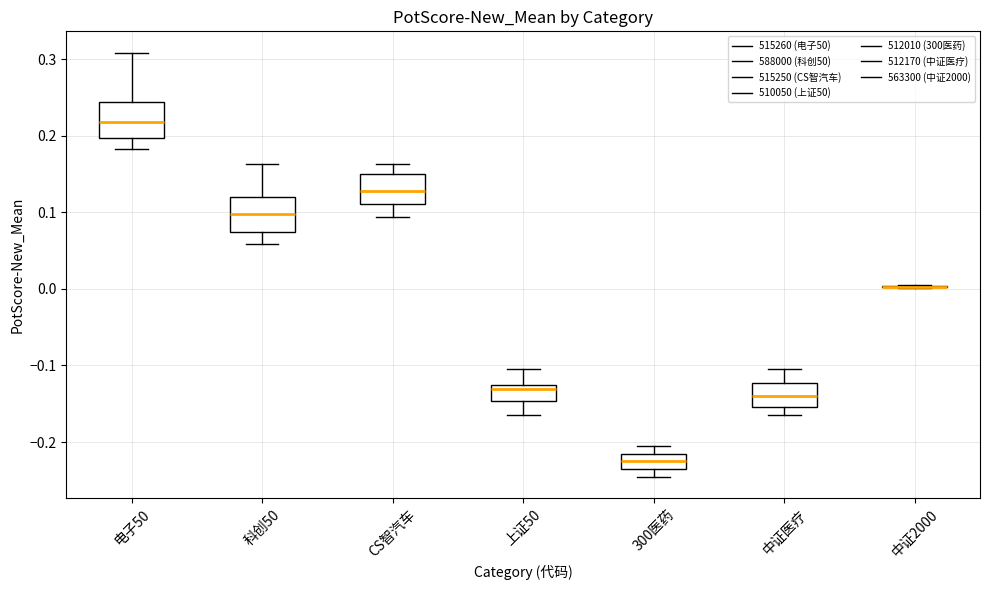

Reading left to right, read every box against the y-axis: the position of its median line, the range the box covers, and the ends of its whiskers. The values are not printed on the chart, so give them approximately, as read against the axis.

电子50: median 0.22, box 0.20 to 0.24, whiskers 0.18 to 0.31
科创50: median 0.10, box 0.07 to 0.12, whiskers 0.06 to 0.16
CS智汽车: median 0.13, box 0.11 to 0.15, whiskers 0.09 to 0.16
上证50: median -0.13 (just below the box's upper edge), box -0.15 to -0.13, whiskers -0.16 to -0.10
300医药: median -0.22 (inside the box), box -0.24 to -0.22, whiskers -0.25 to -0.21
中证医疗: median -0.14, box -0.15 to -0.12, whiskers -0.16 to -0.10
中证2000: box collapsed to a line at 0.00, whiskers 0.00 to 0.00